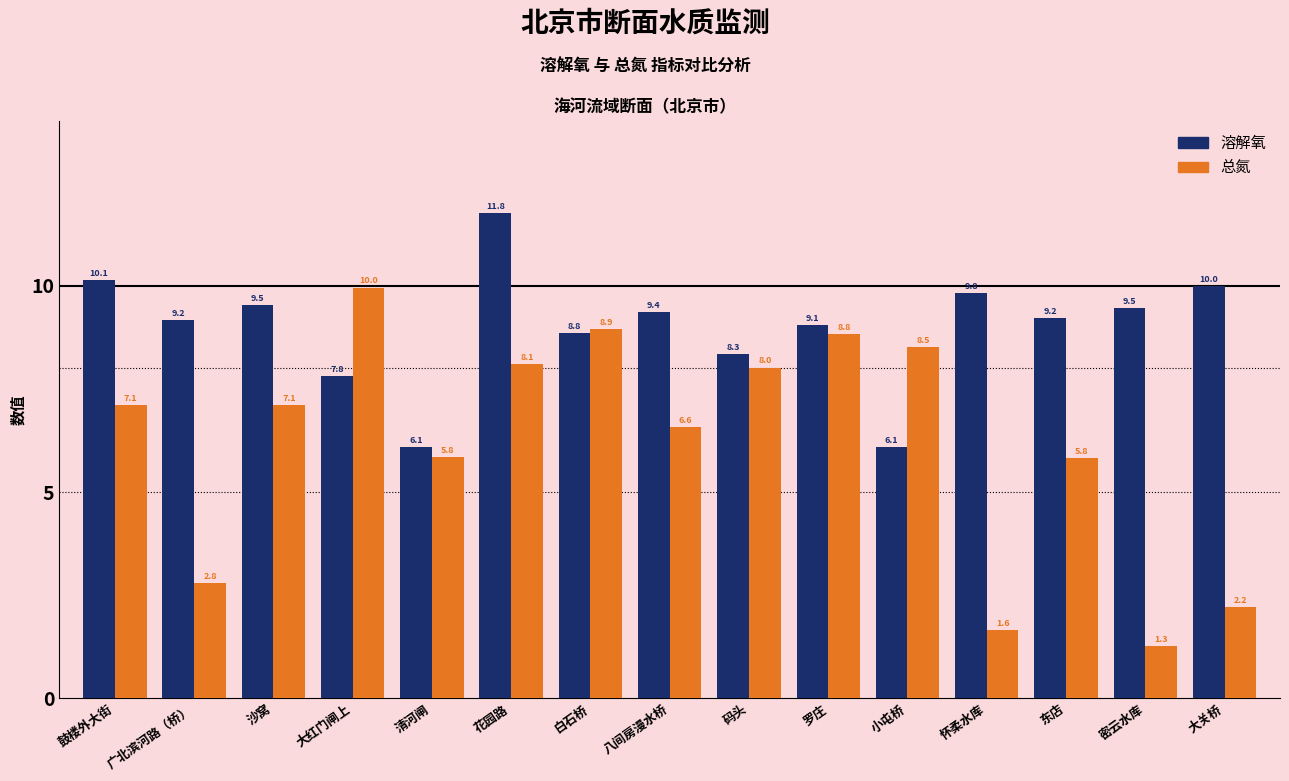

What is the label of the 11th bar from the right?

清河闸